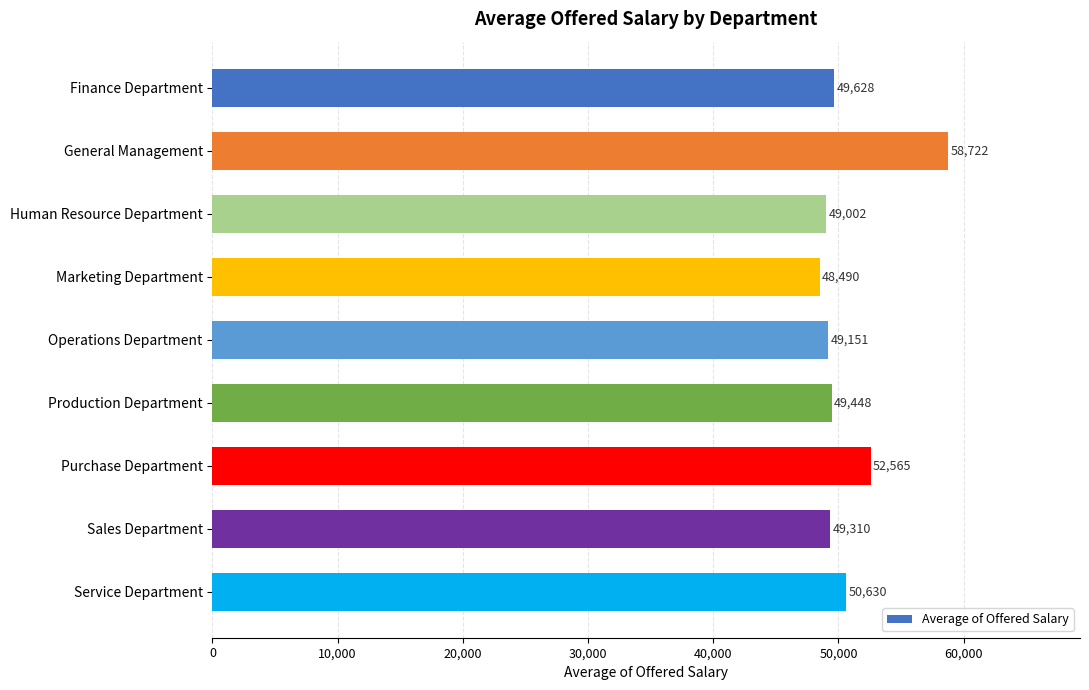

The chart shows a value of 81702.3 at Production Department. True or false?

False